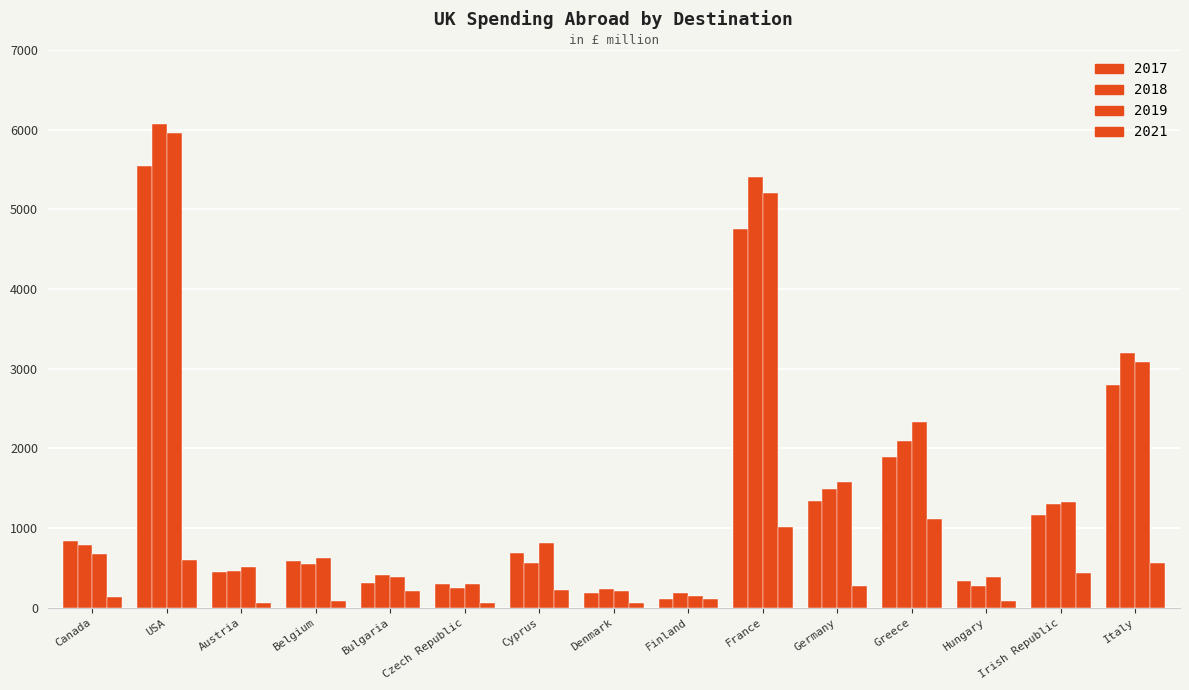

The value of 2021 at Finland is 115.9. True or false?

True